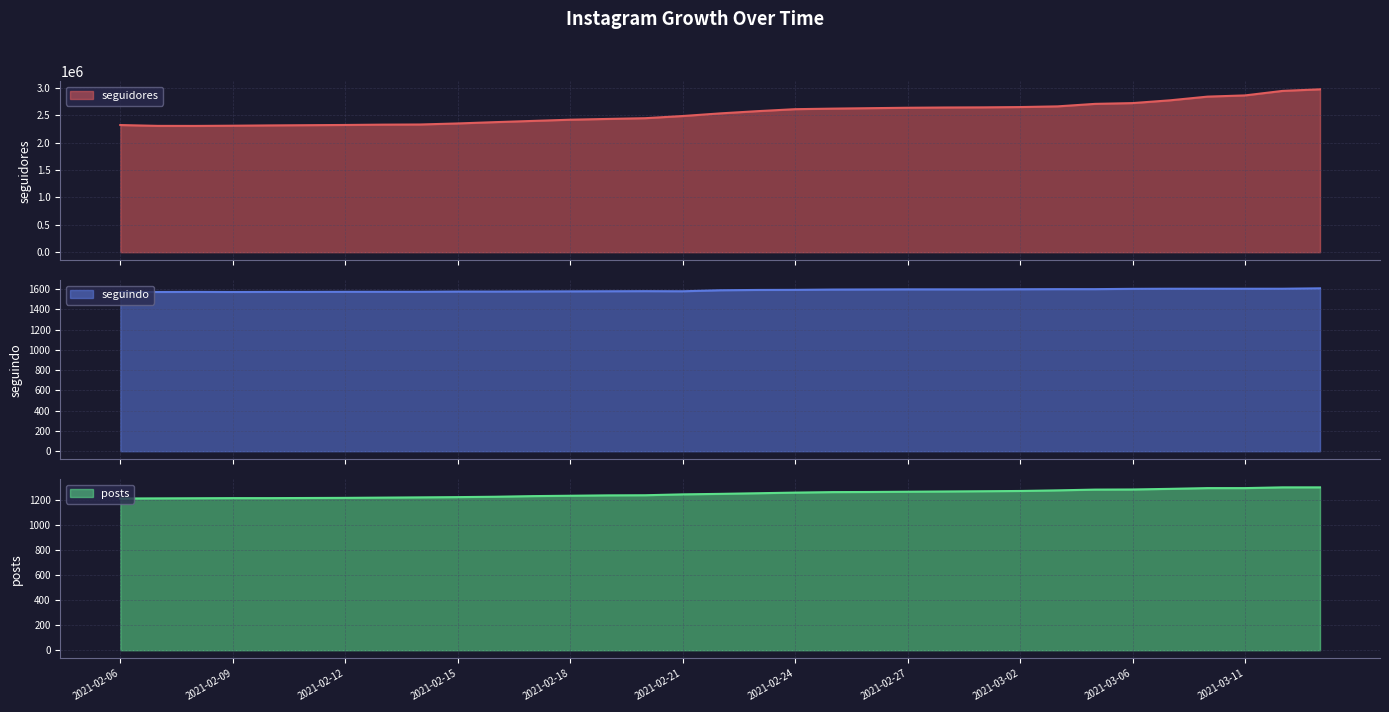

Which series has the widest spread of values?

seguidores_line